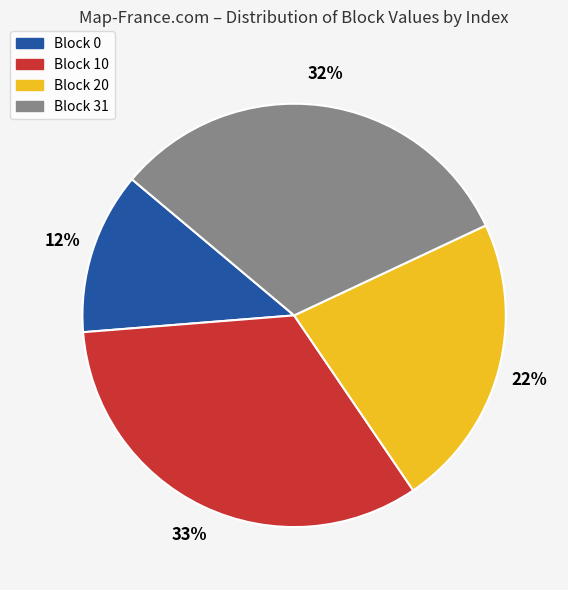

To the nearest percent, what is the difference between the largest and smallest slice percentages?

21%